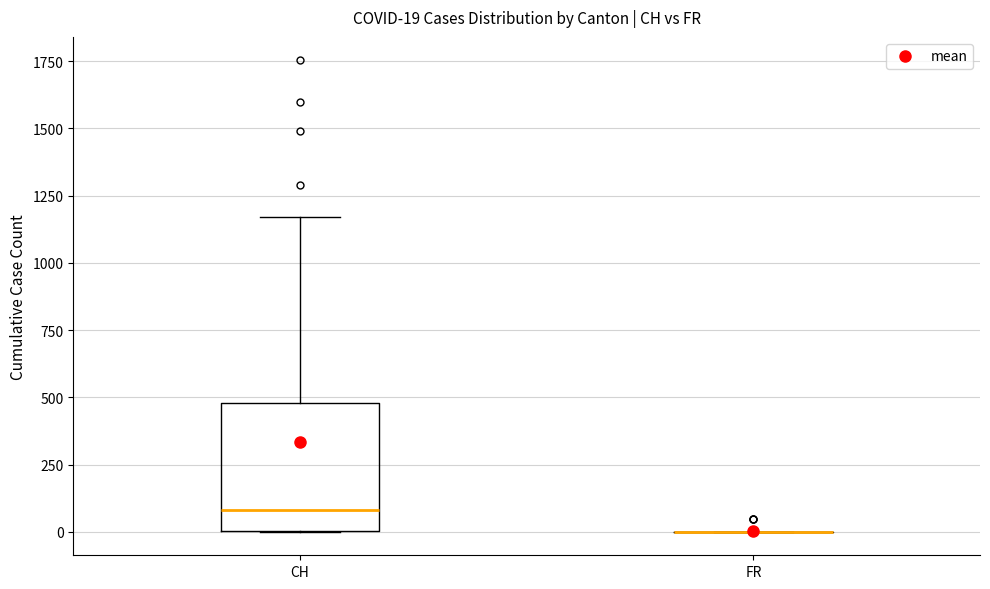

Which box is the tallest, from its lower edge to its upper edge?

CH